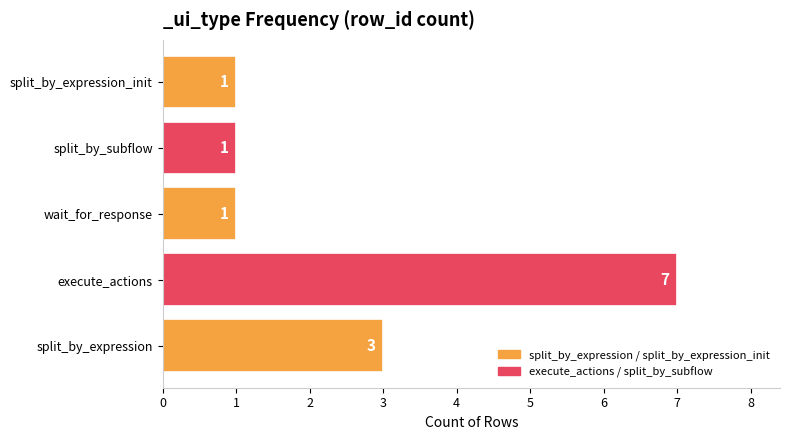

At which label is the value closest to 4?

split_by_expression